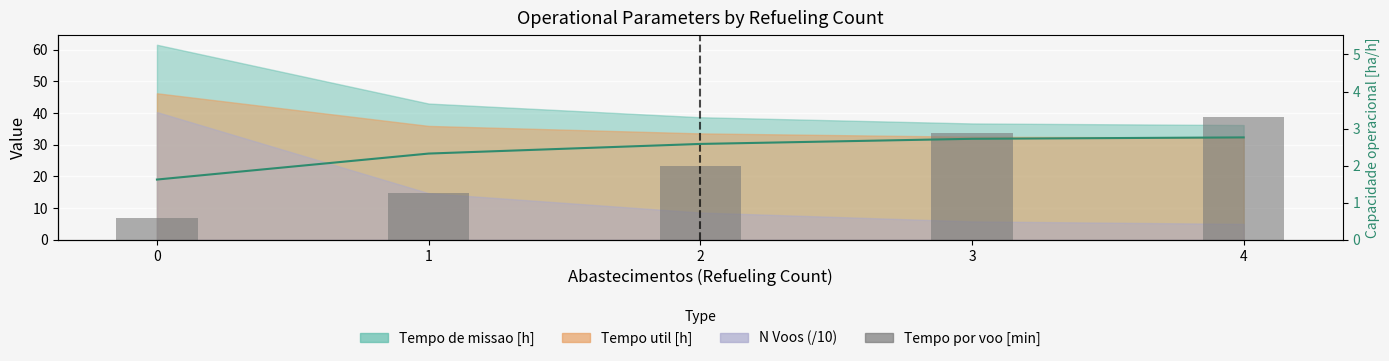

At how many categories does at least one series exceed 29?

2